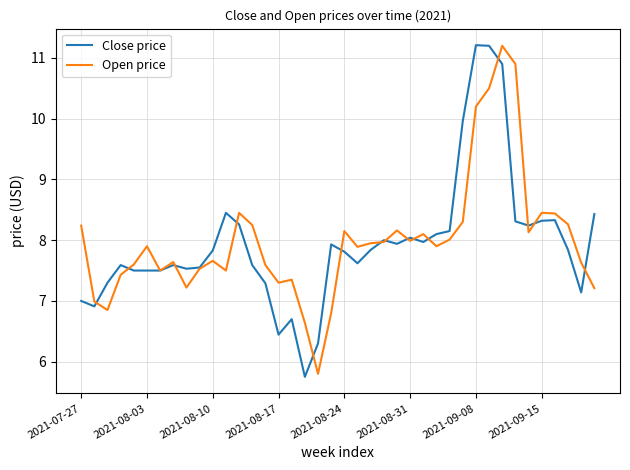

What is the maximum value for Open price?

11.2